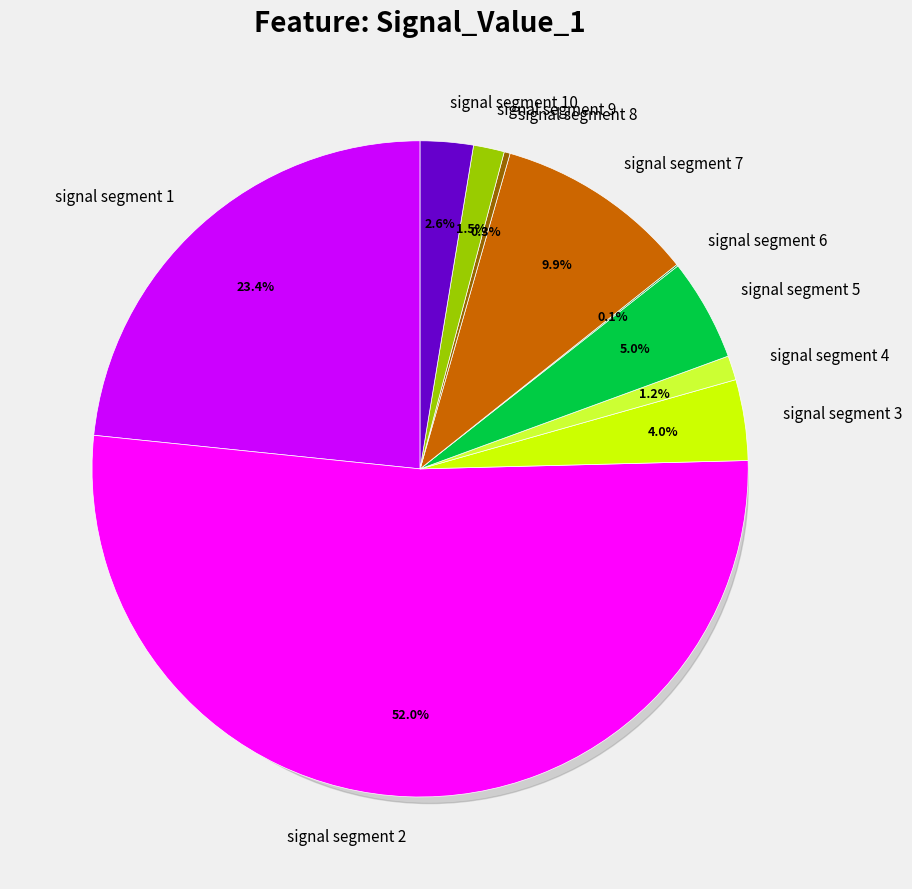

To the nearest percent, what portion does signal segment 3 represent?

4%